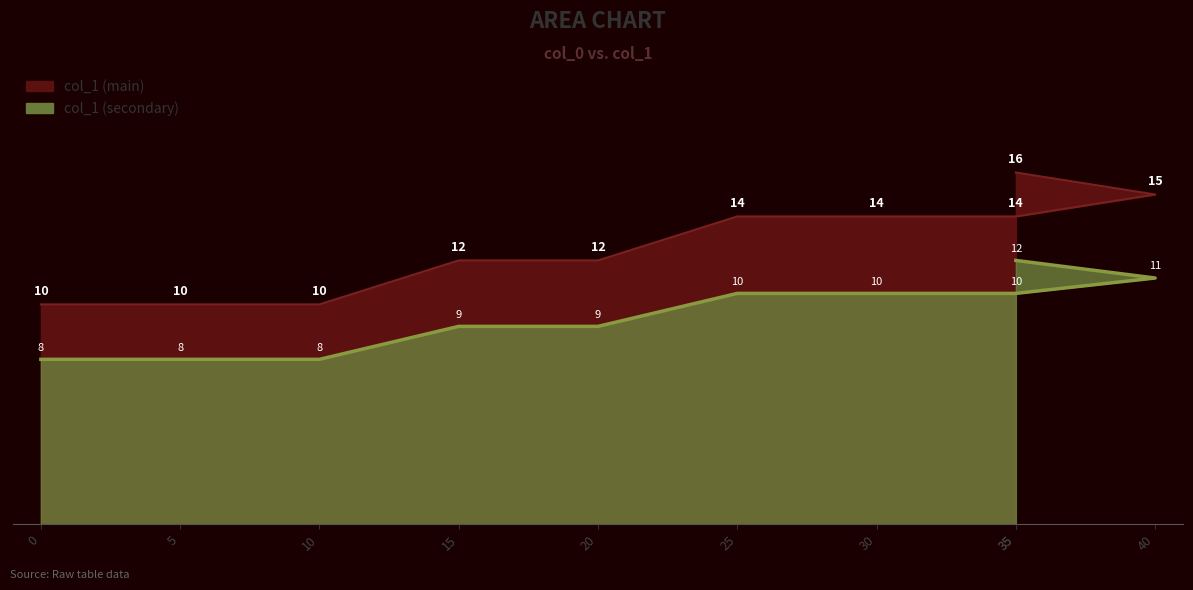

True or false: col_1_upper and col_1_lower intersect in this chart.

False